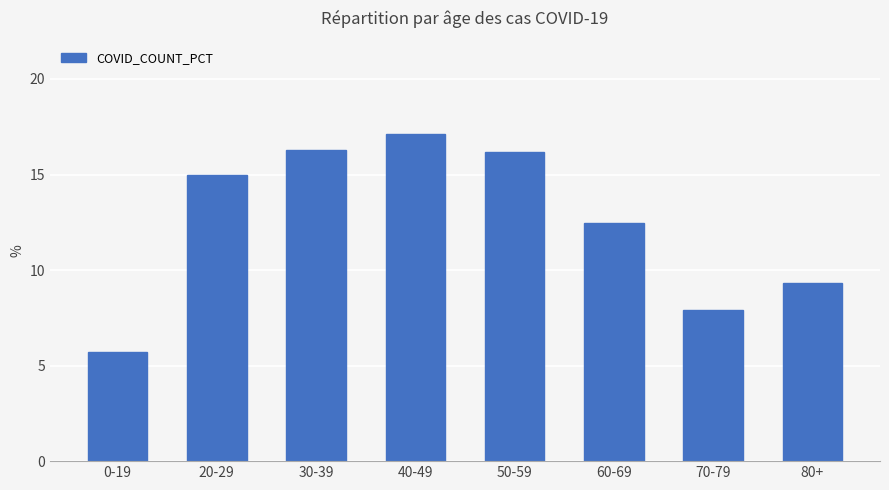

How many bars are there in total?

8